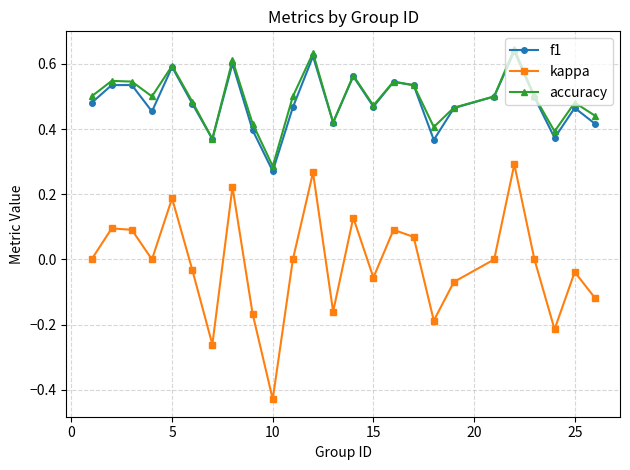

At how many categories does at least one series exceed 0?

25